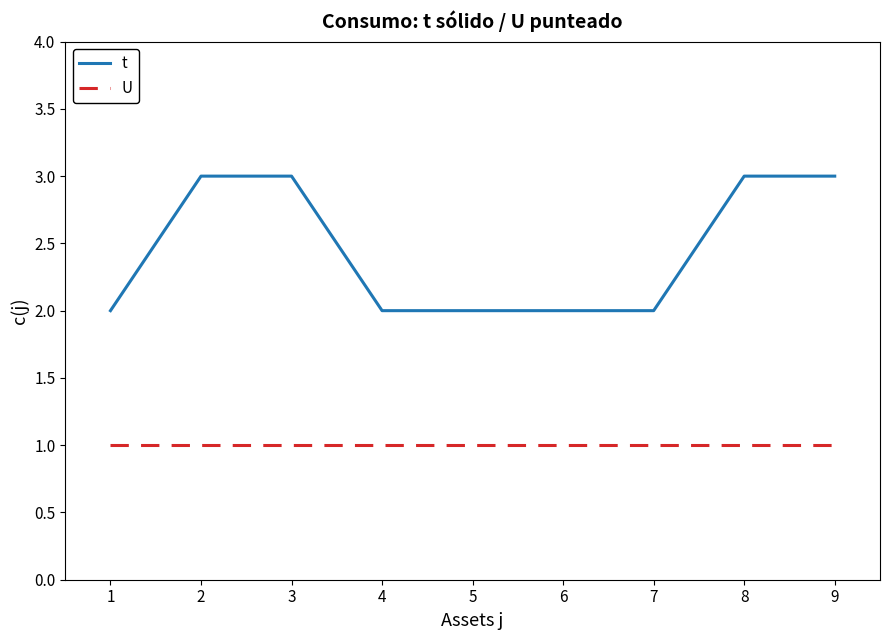

Rank the series at 4 from lowest to highest value.

U, t